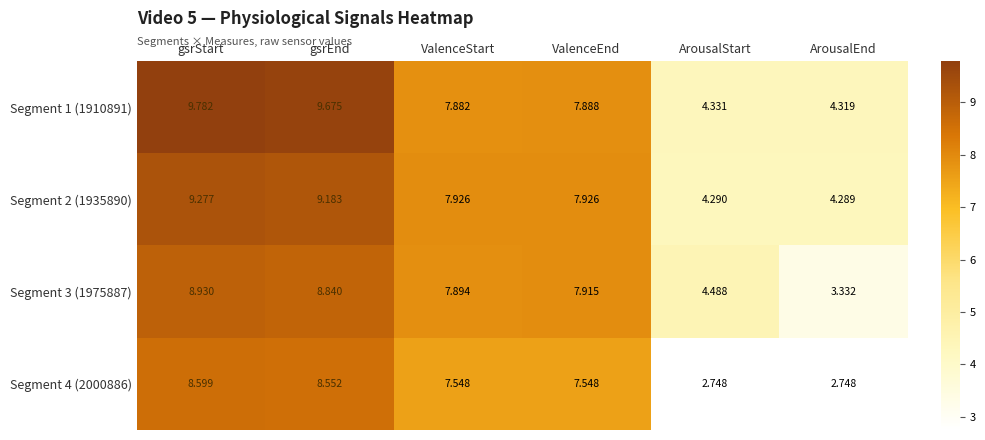

Which series has the widest spread of values?

Segment 4 (2000886)